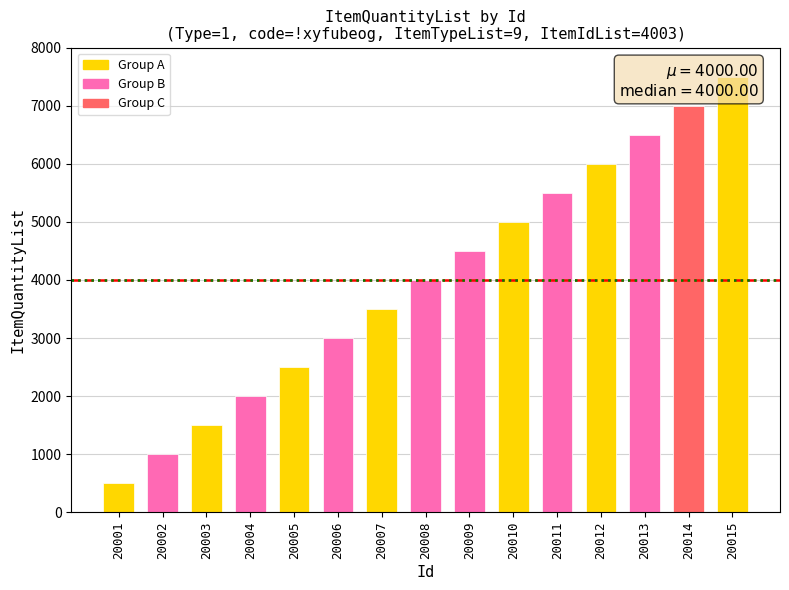

What is the average value?

4000